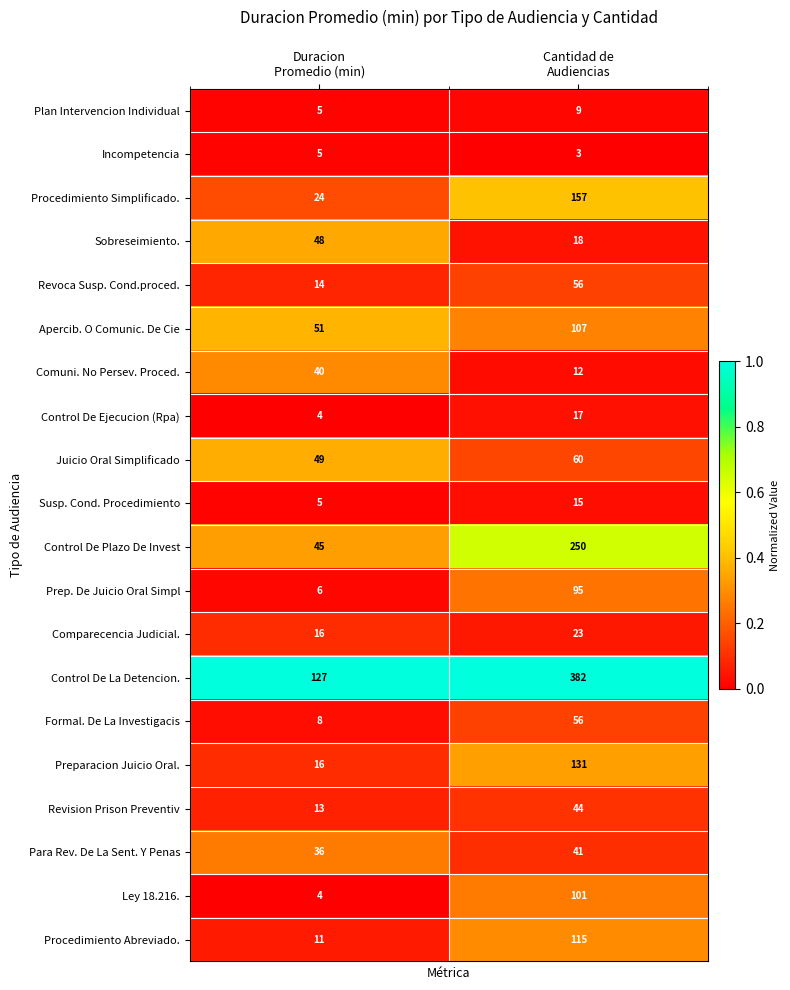

What is the minimum value for Ley 18.216.?

4